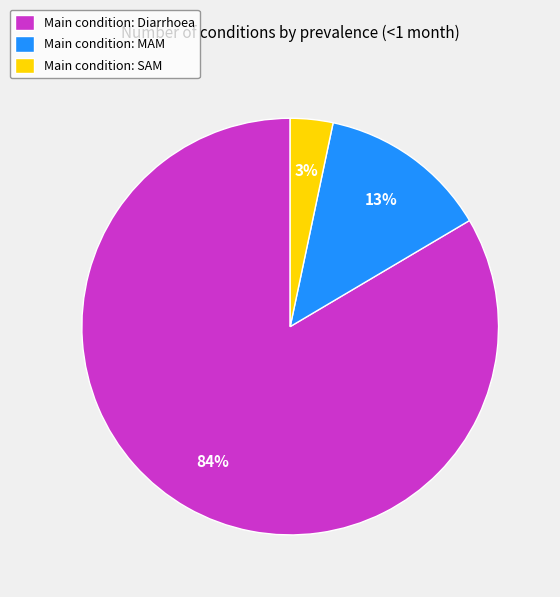

Does Main condition: SAM account for over 50% of the chart?

No